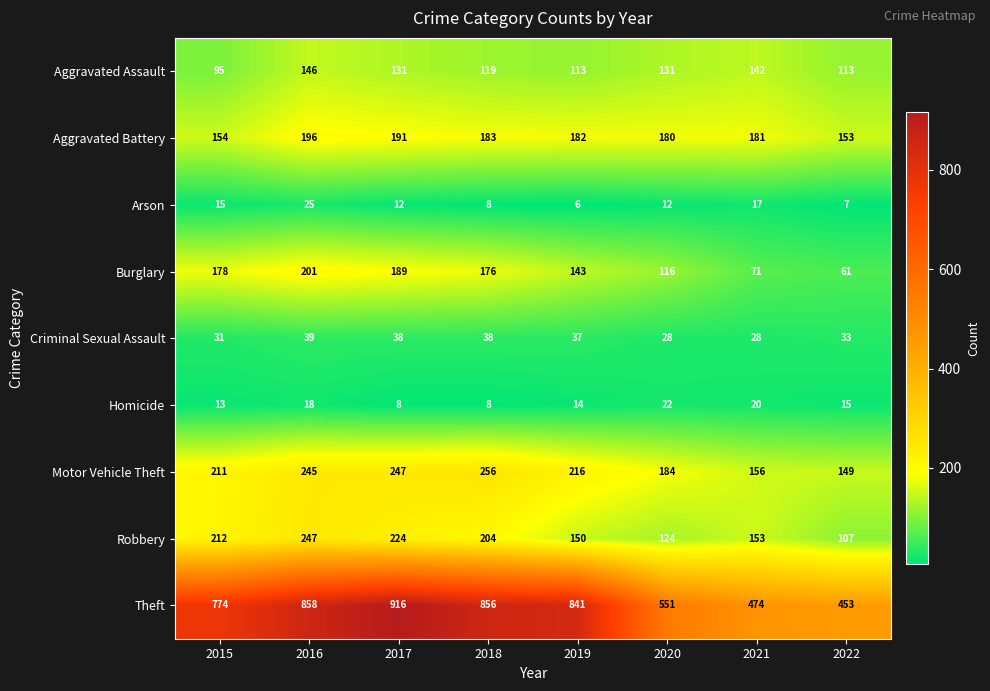

Rank the series by their maximum value, from highest to lowest.

Theft, Motor Vehicle Theft, Robbery, Burglary, Aggravated Battery, Aggravated Assault, Criminal Sexual Assault, Arson, Homicide